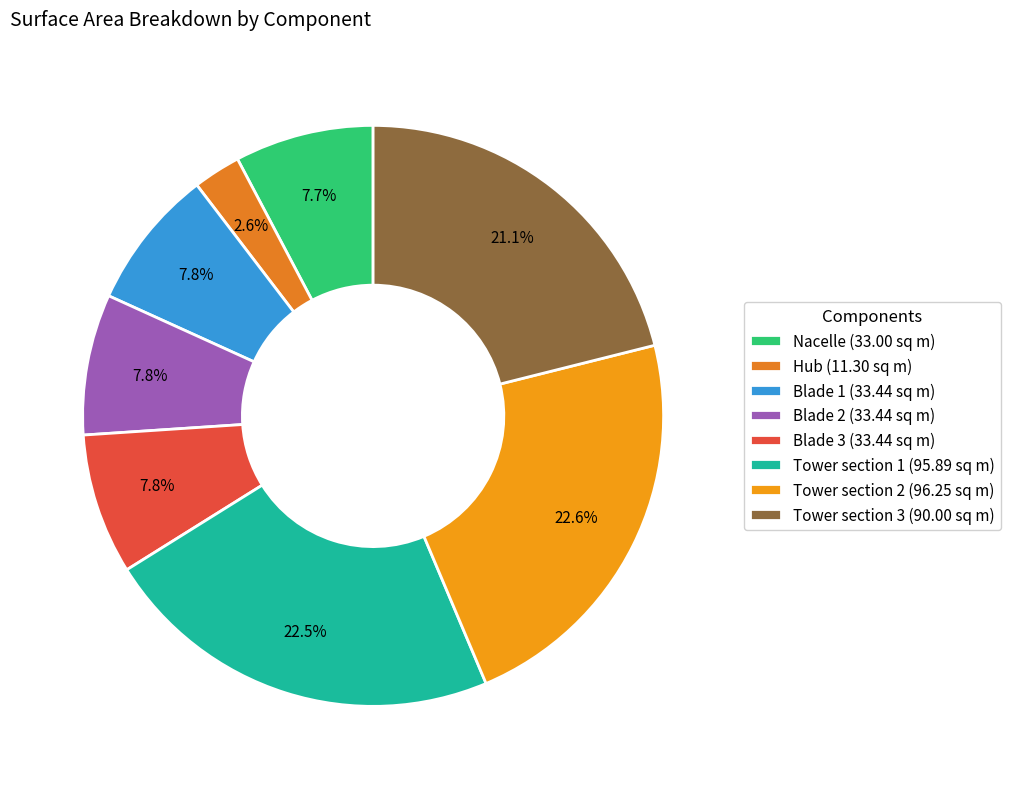

Rank the categories by value from highest to lowest.

Tower section 2, Tower section 1, Tower section 3, Blade 1, Blade 2, Blade 3, Nacelle, Hub